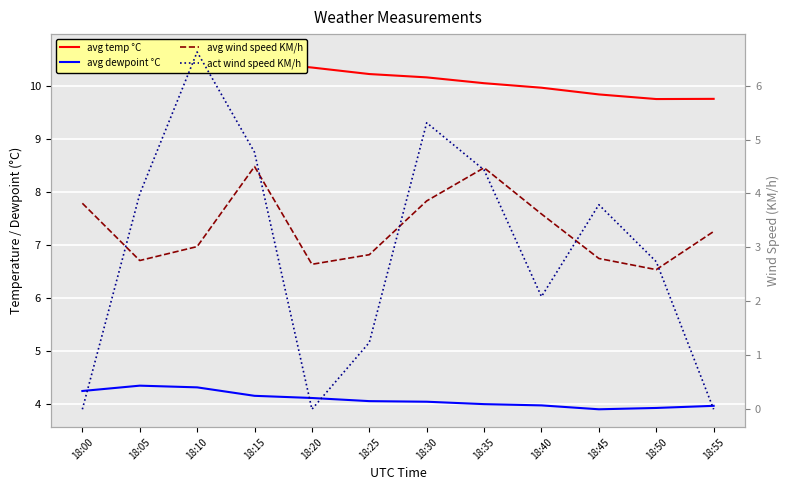

How many lines are shown in the chart?

4